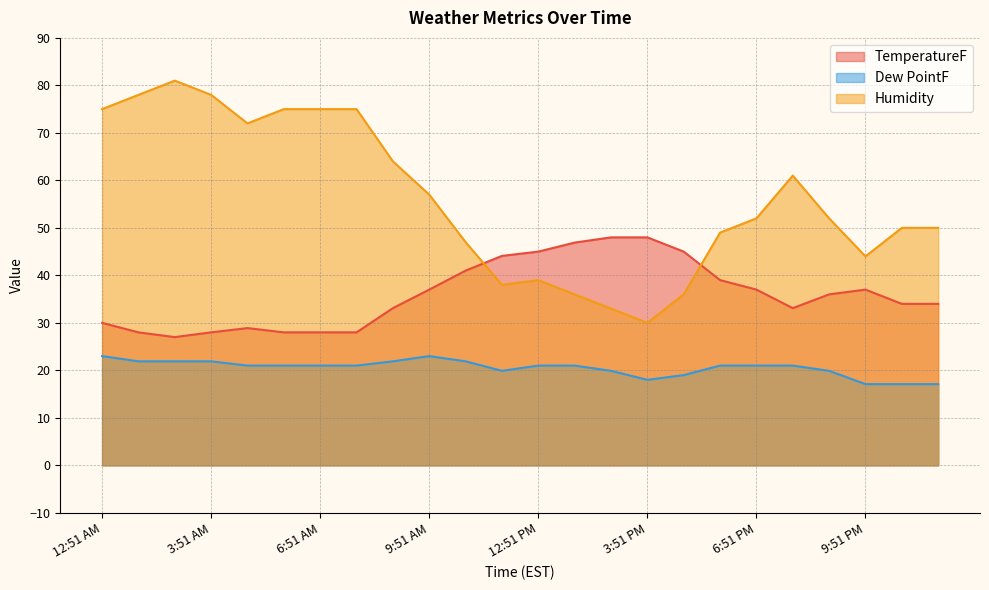

Rank the series by their maximum value, from highest to lowest.

Humidity, TemperatureF, Dew PointF